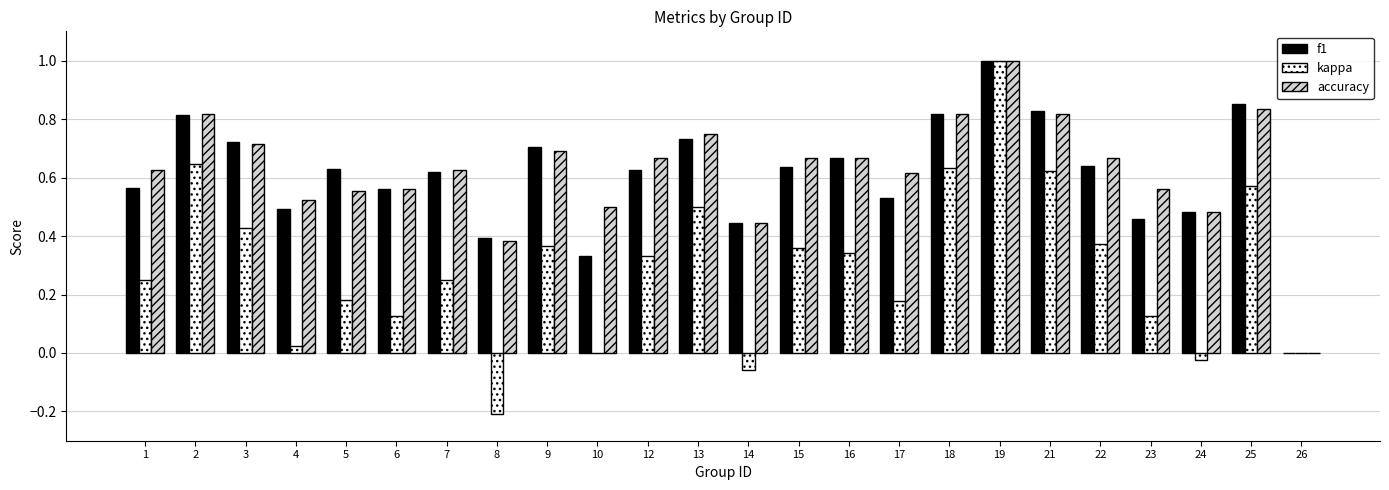

What is the sum of all f1 values?

14.5